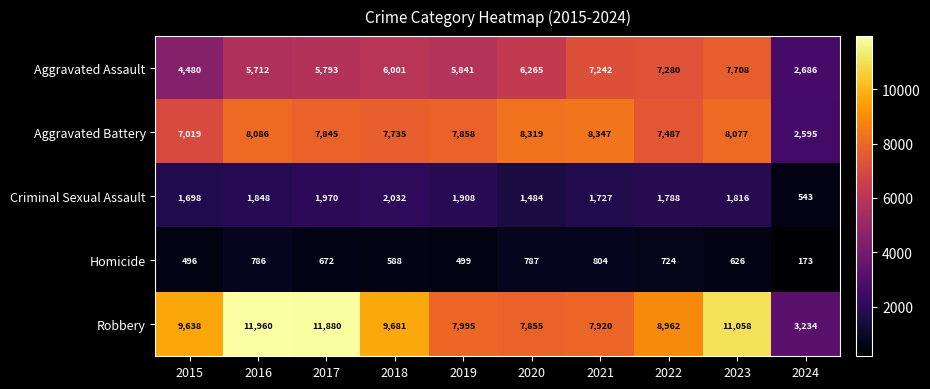

List the series in order of their peak value, lowest first.

Homicide, Criminal Sexual Assault, Aggravated Assault, Aggravated Battery, Robbery